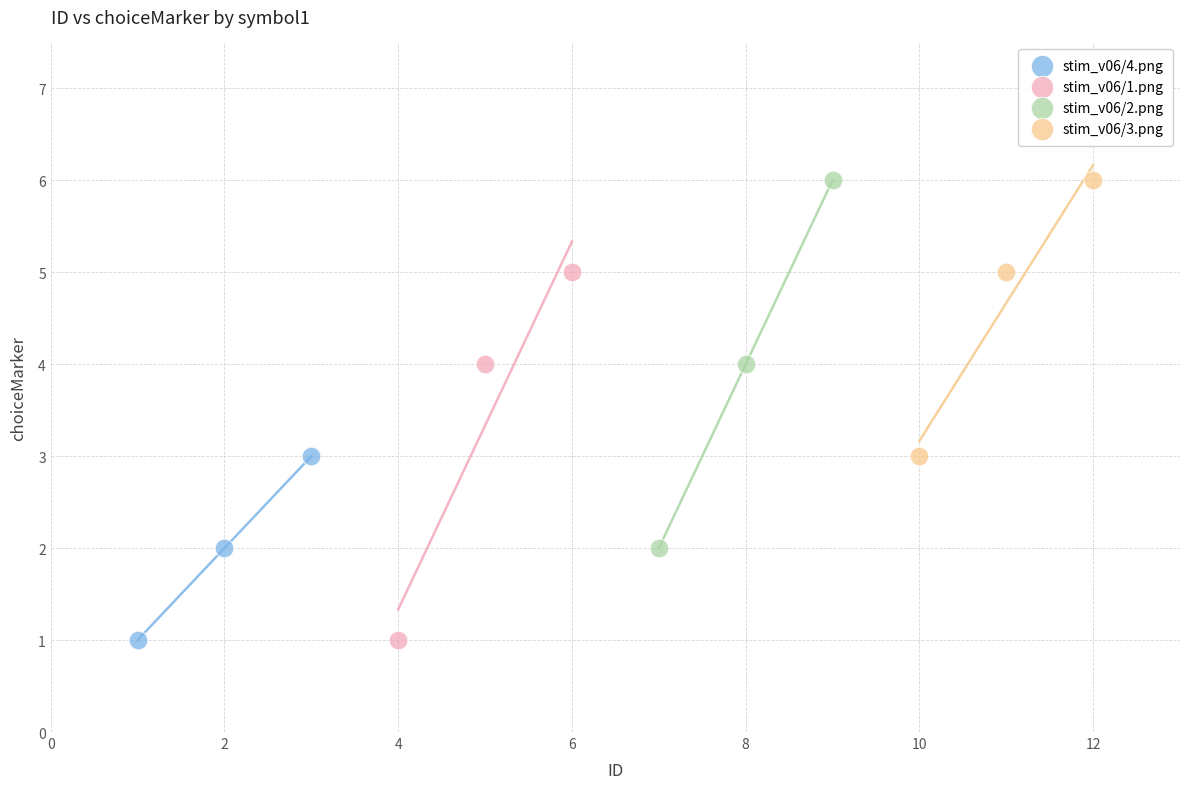

What are all the series names shown in the legend?

stim_v06/4.png, stim_v06/1.png, stim_v06/2.png, stim_v06/3.png